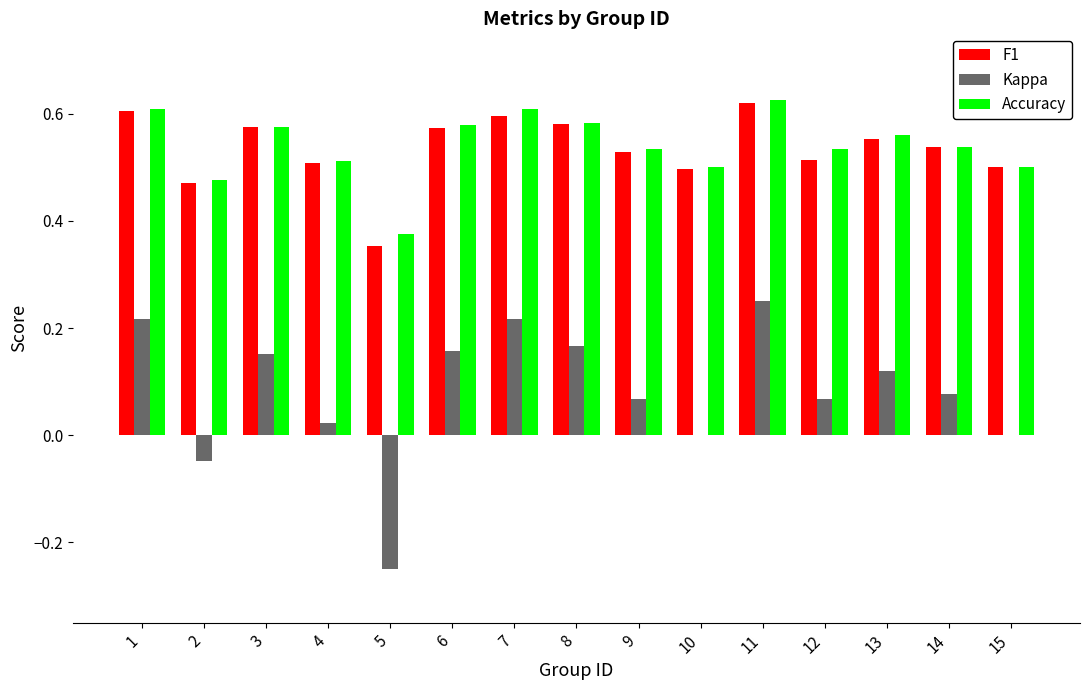

Between 6 and 13, which series saw the biggest shift?

Kappa